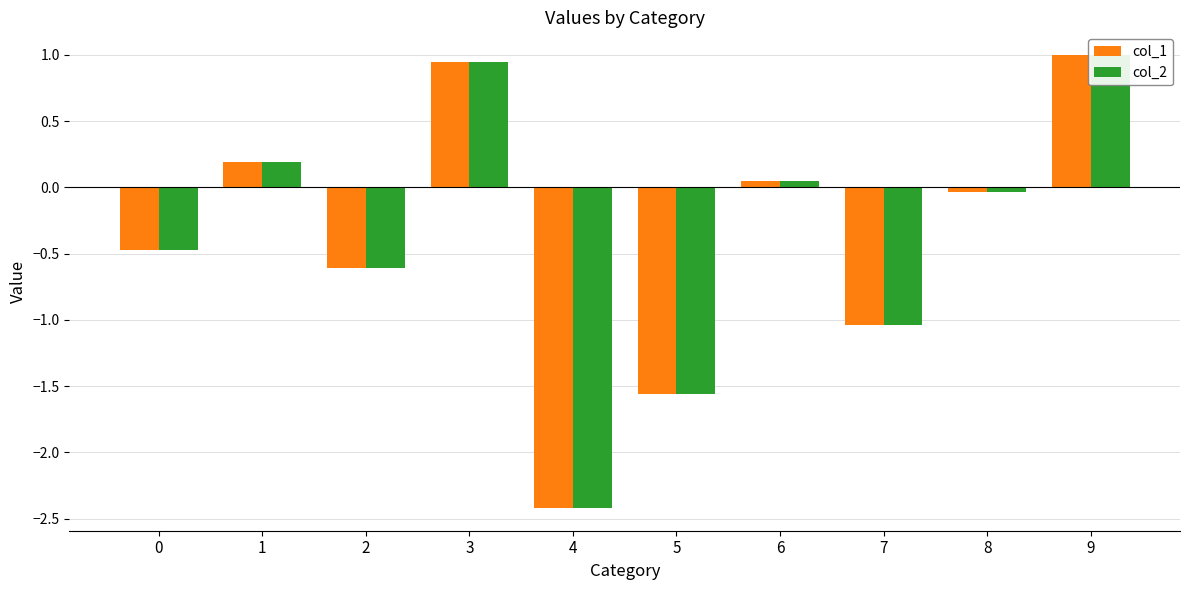

What is the sum of all col_2 values?

-3.9